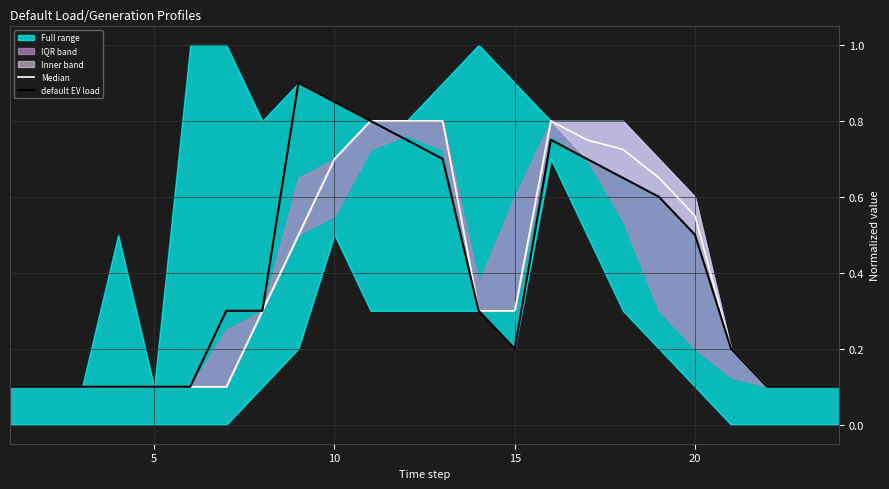

What is the sum of all default EV load values?

9.4